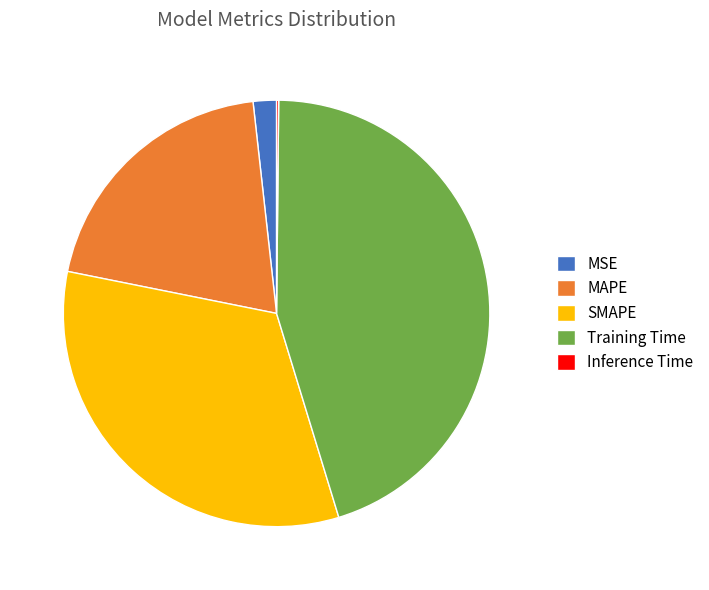

Is there a majority slice in this chart?

No